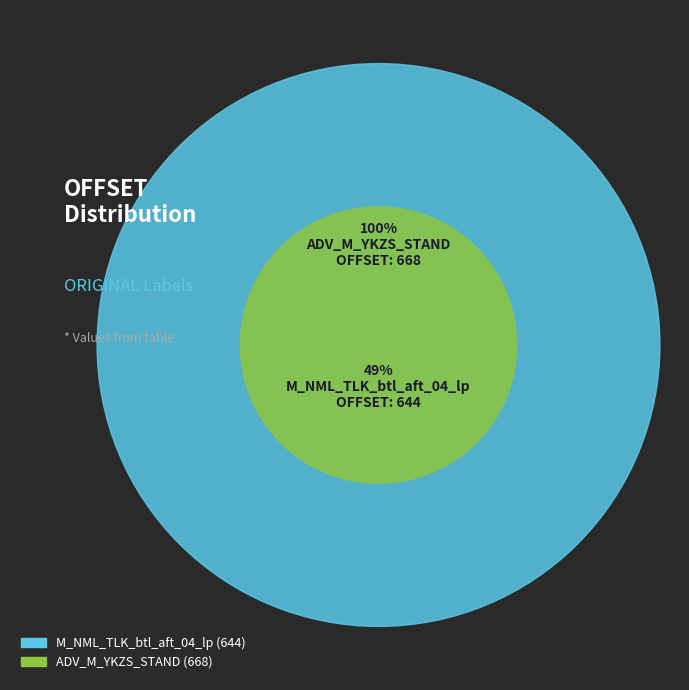

Approximately how many times larger is the value at ADV_M_YKZS_STAND compared to M_NML_TLK_btl_aft_04_lp?

1.0